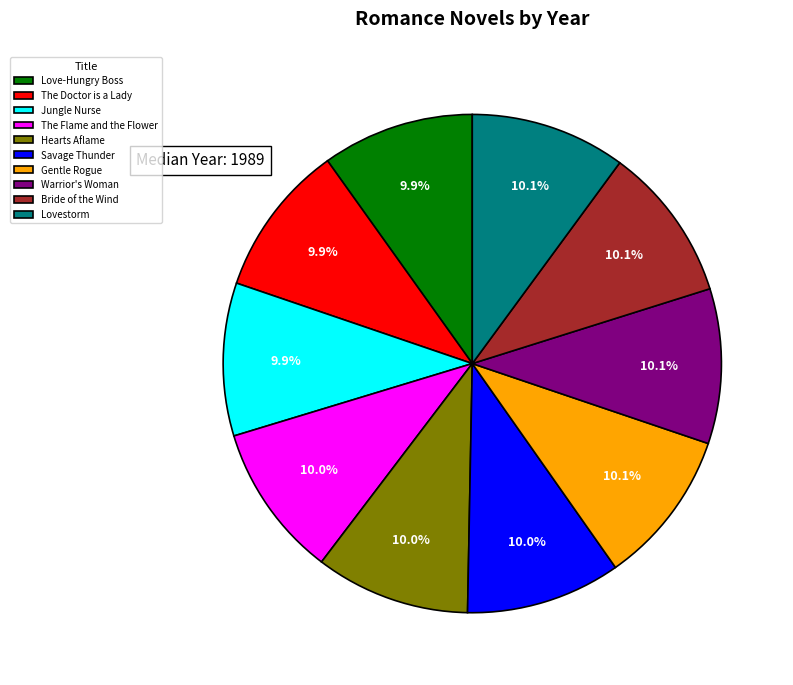

Is it true that Love-Hungry Boss is 1% of the pie?

False